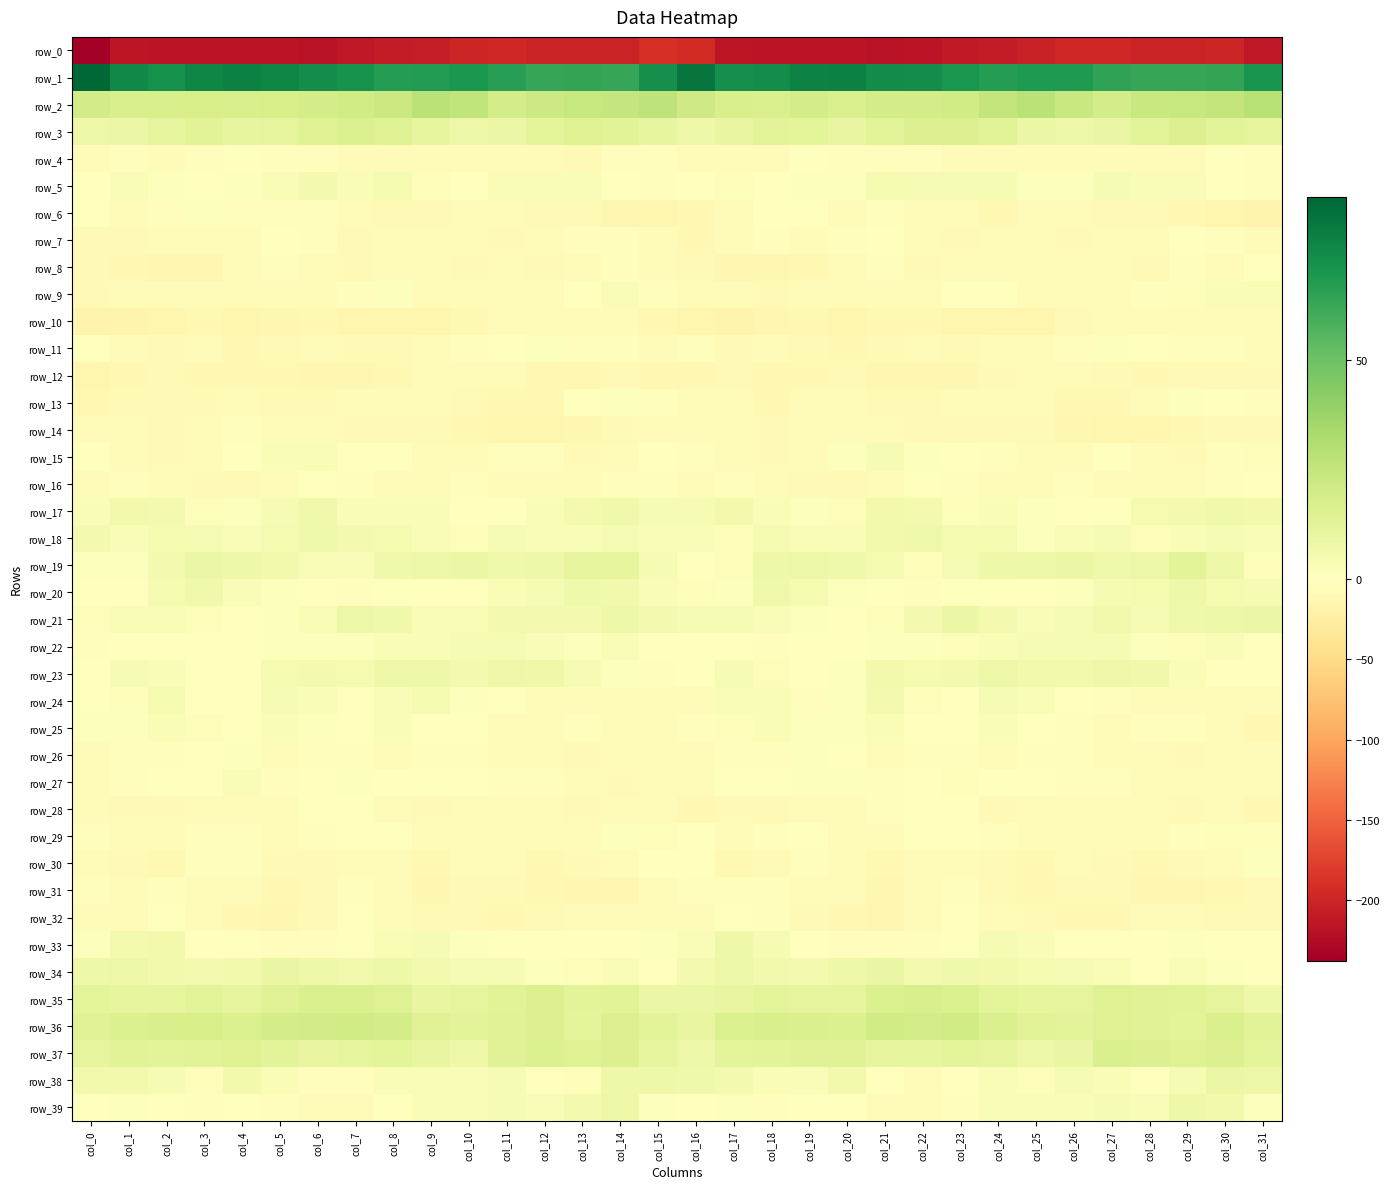

The value of row_14 at col_18 is -2.5. True or false?

False